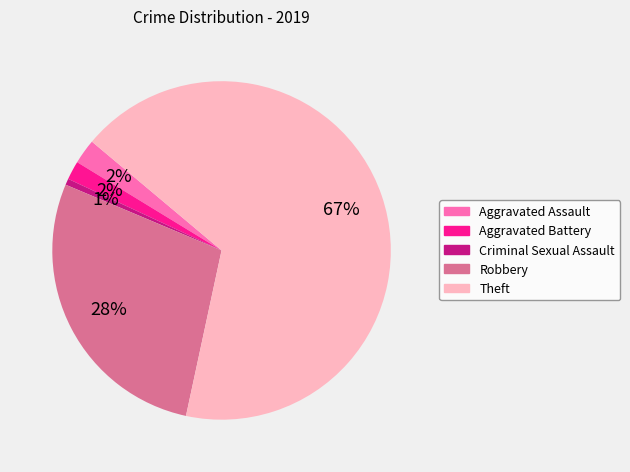

To the nearest percent, what is the difference between the Theft and Robbery slice percentages?

39%